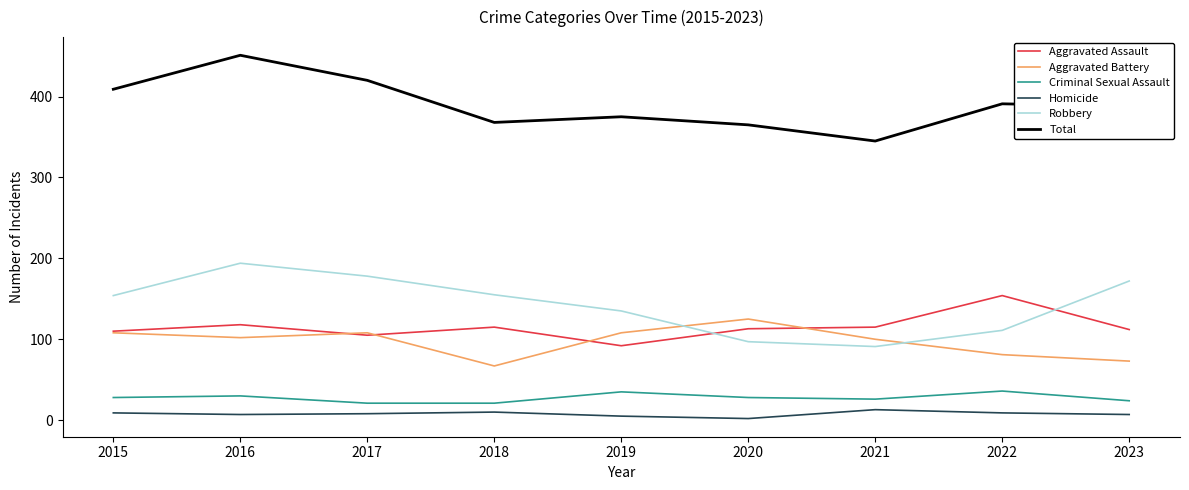

How many interior local valleys does the Robbery series have?

1